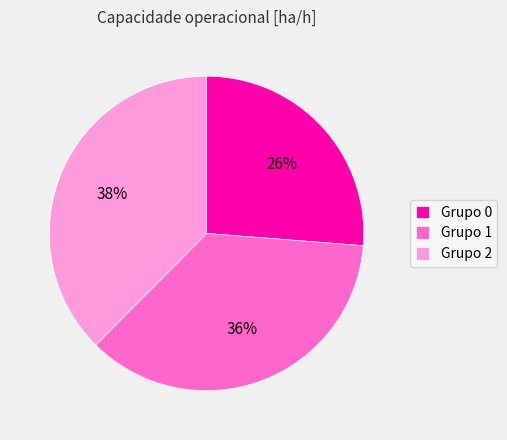

To the nearest percent, what is the difference between the Grupo 1 and Grupo 0 slice percentages?

10%